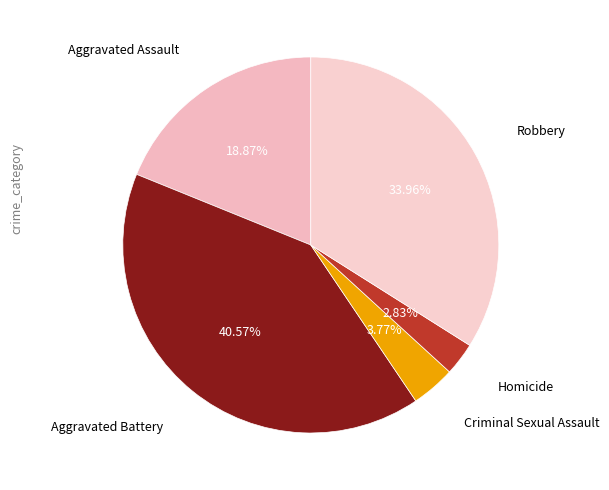

Count the number of slices in the pie.

5